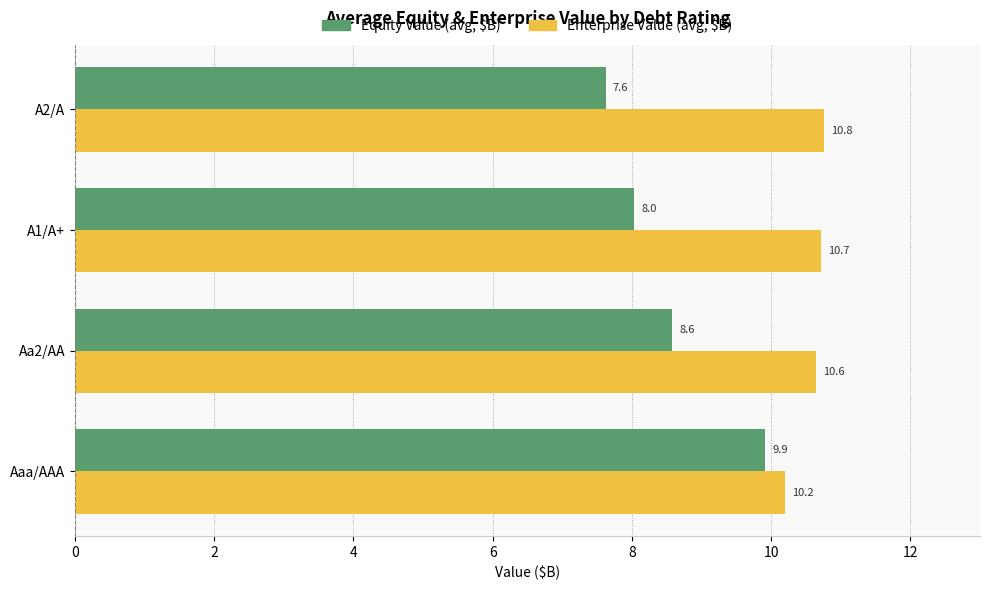

What value does the Enterprise Value (avg, $B) series have at A2/A?

10.8